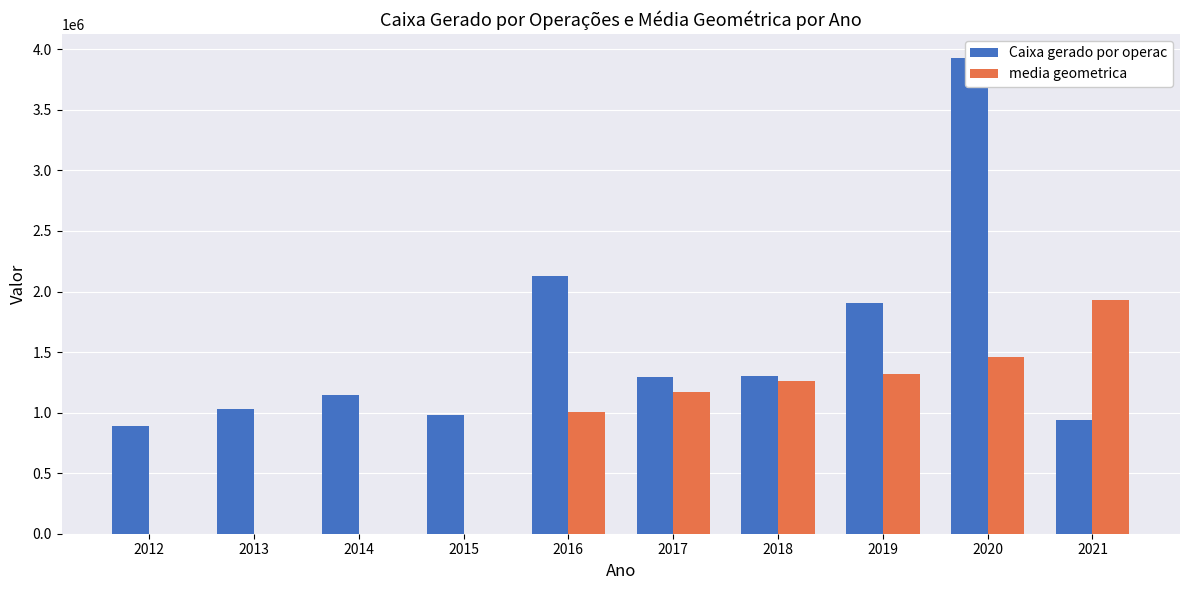

At which label does Caixa gerado por operac first exceed 1290136?

2016